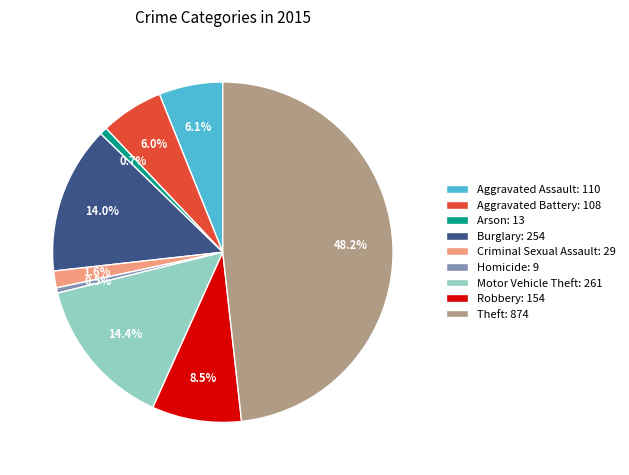

True or false: Arson accounts for 11% of the total.

False